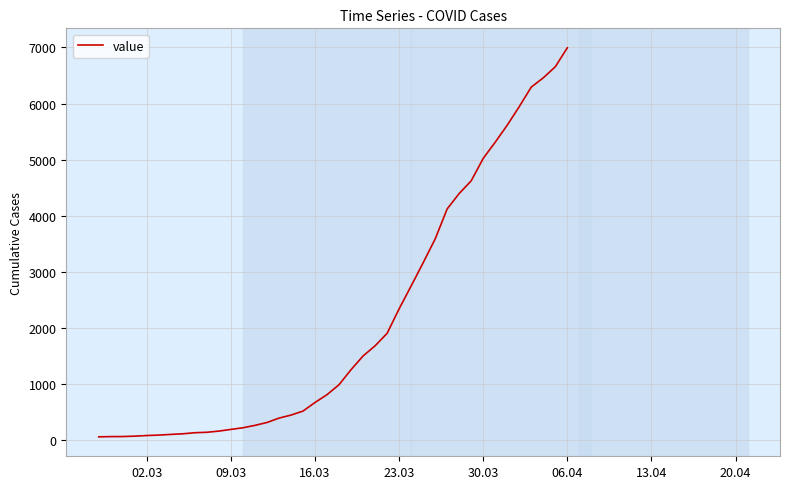

What is the difference between the maximum and minimum values?

6930